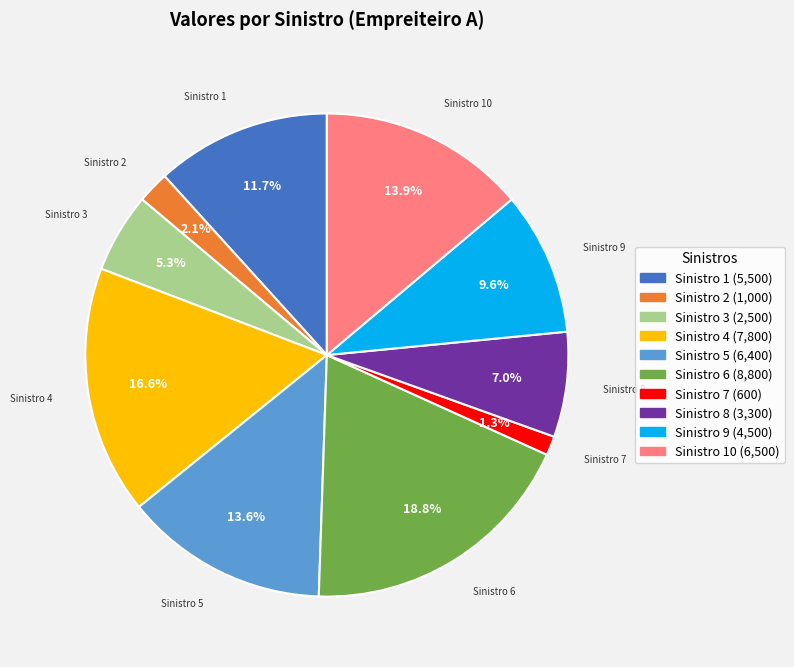

Is there a majority slice in this chart?

No